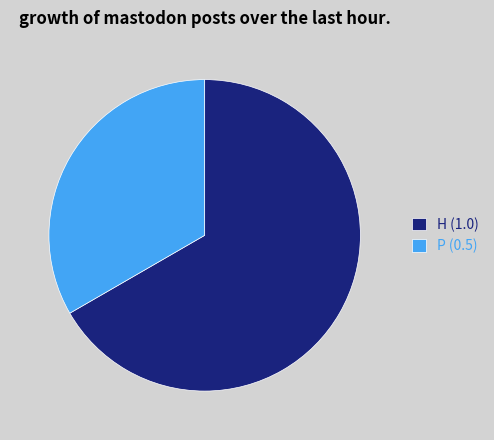

True or false: H accounts for 67% of the total.

True